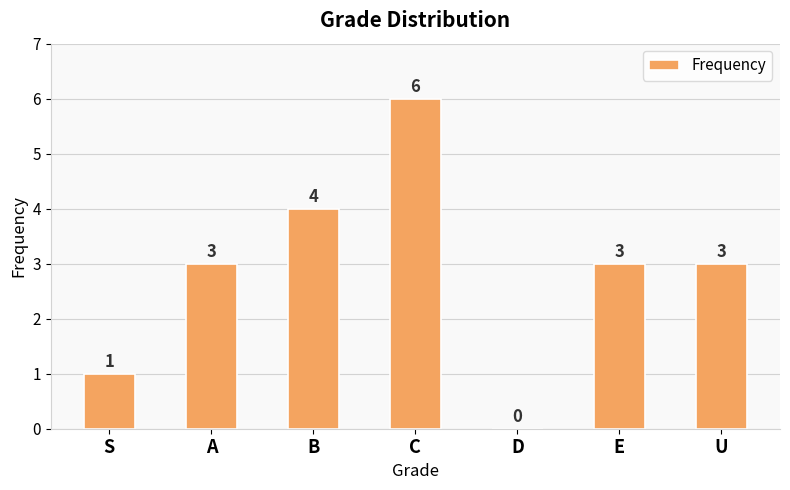

Approximately how many times larger is the value at A compared to C?

0.5